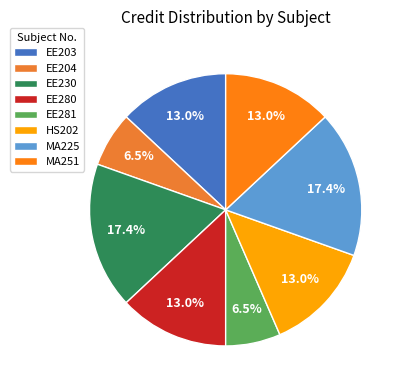

Does MA251 represent more than half of the total?

No